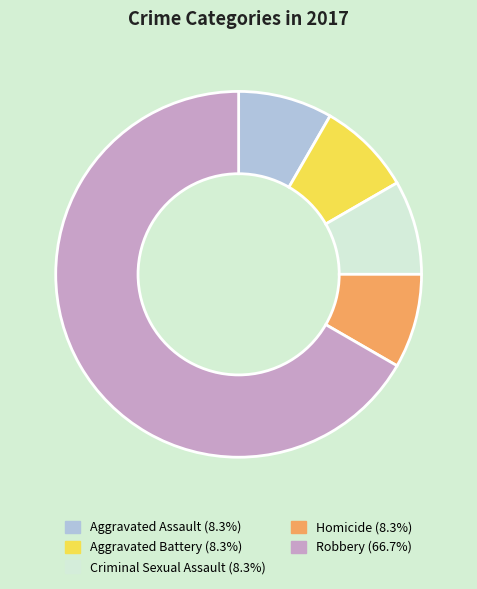

Which category has the biggest portion of the pie?

Robbery